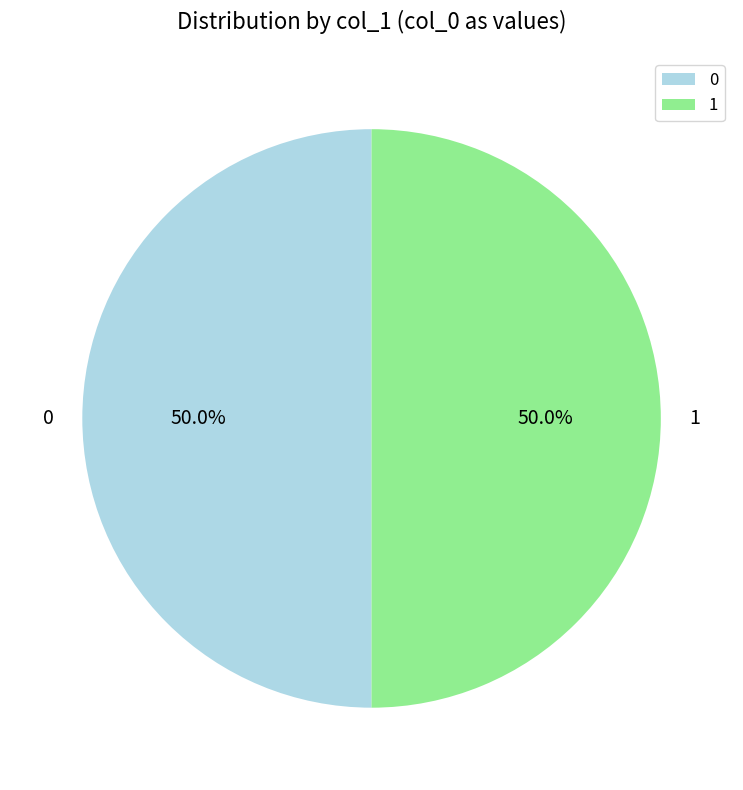

Is the sum of 0 and 1 greater than half?

Yes